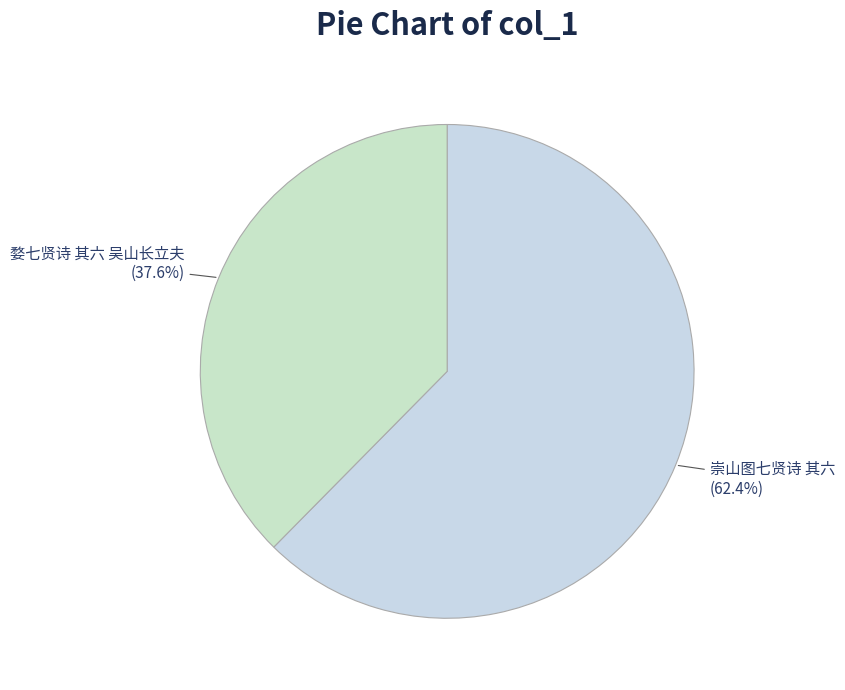

Is it true that 婺七贤诗 其六 吴山长立夫 is 25% of the pie?

False